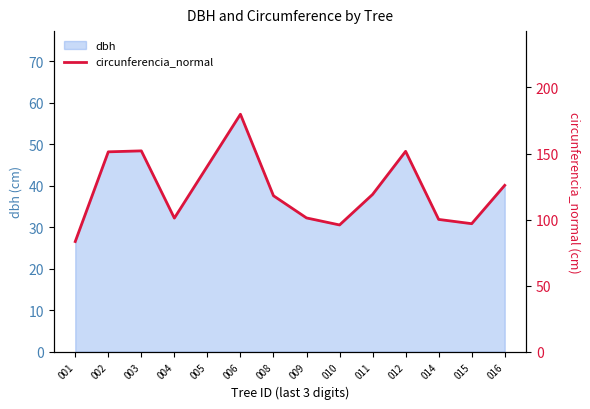

Approximately how many times larger is the value at 003 compared to 004?

1.5